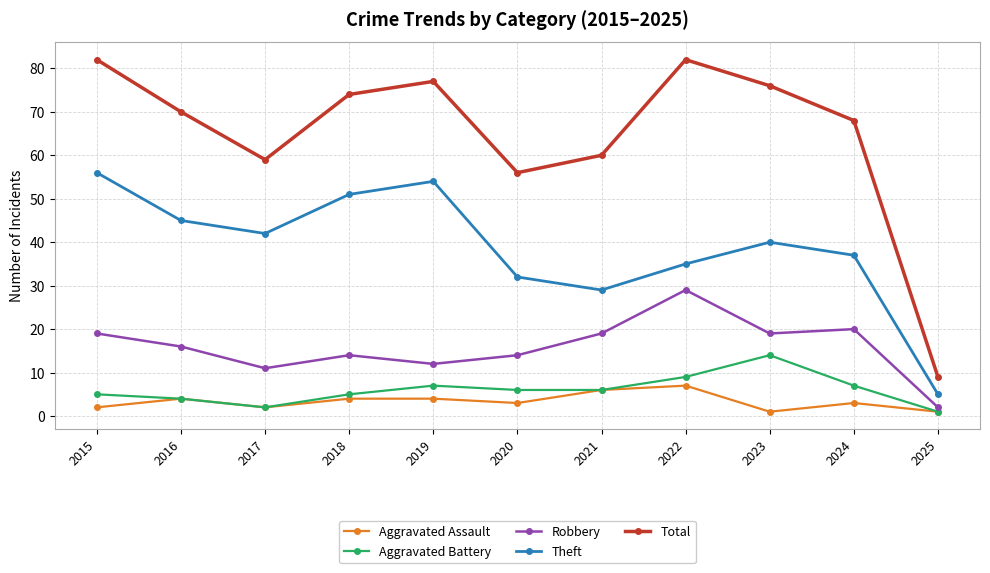

True or false: Aggravated Assault and Total cross at least once.

False